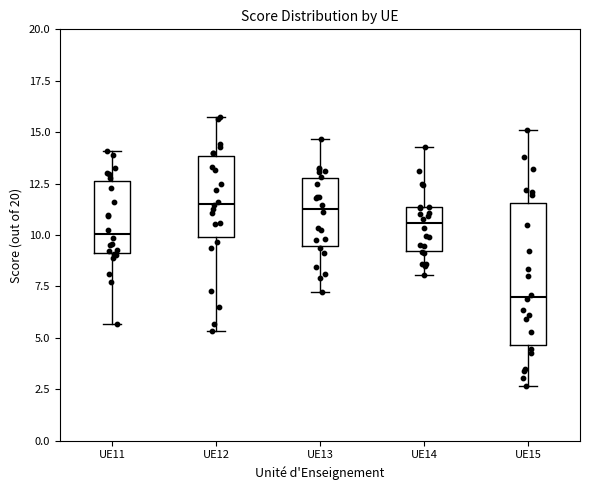

Which box is the tallest, from its lower edge to its upper edge?

UE15